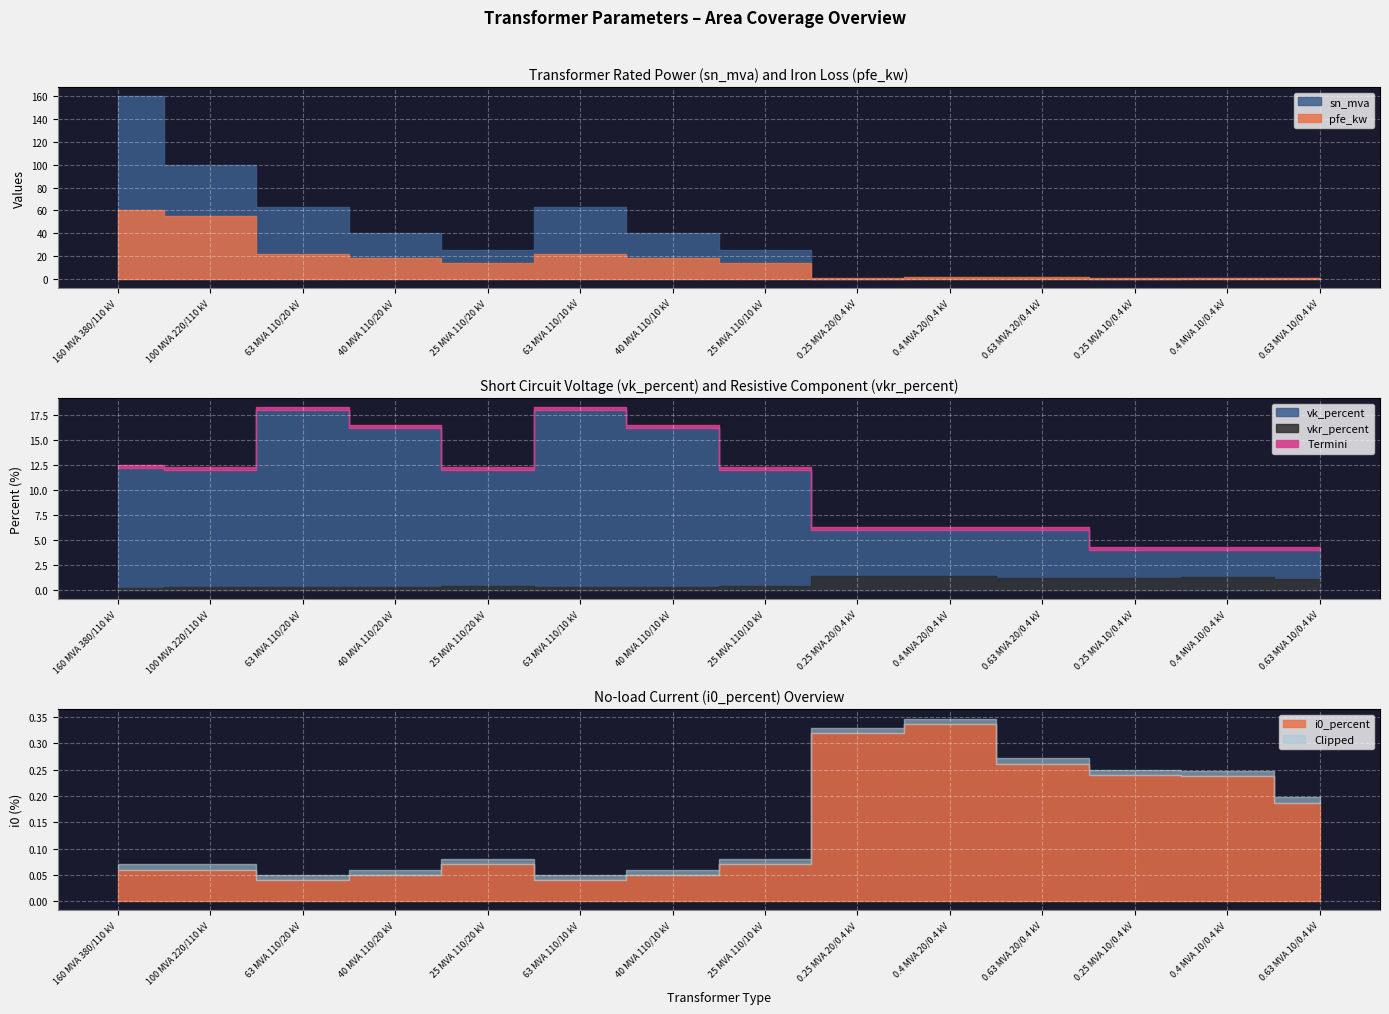

What is the average value of the vkr_percent series?

0.7